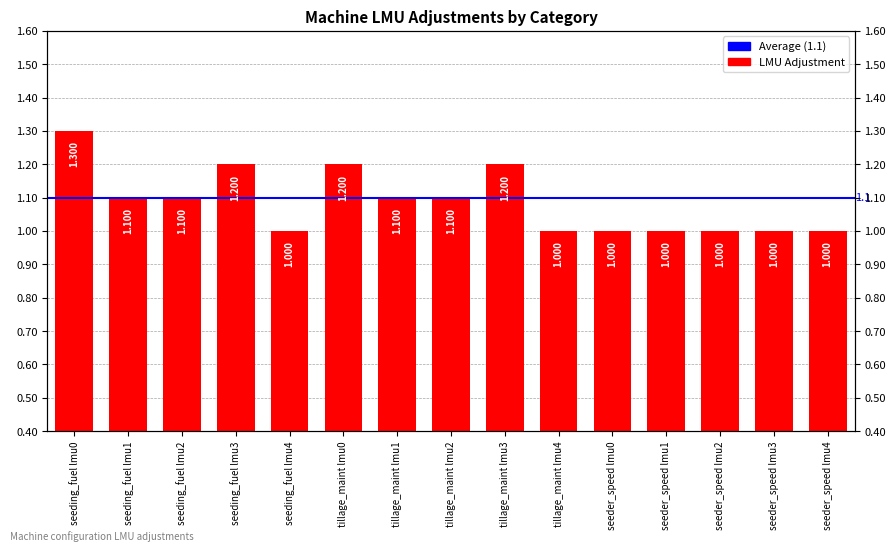

How many values exceed 1?

8